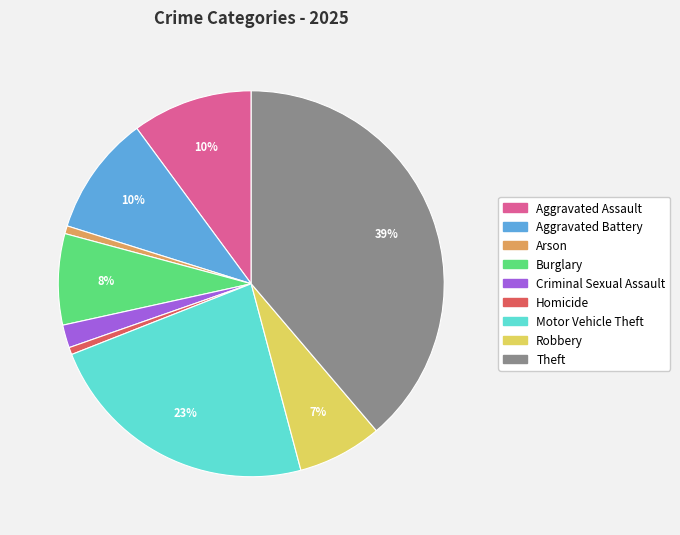

To the nearest percent, what percentage of the pie is Aggravated Battery?

10%